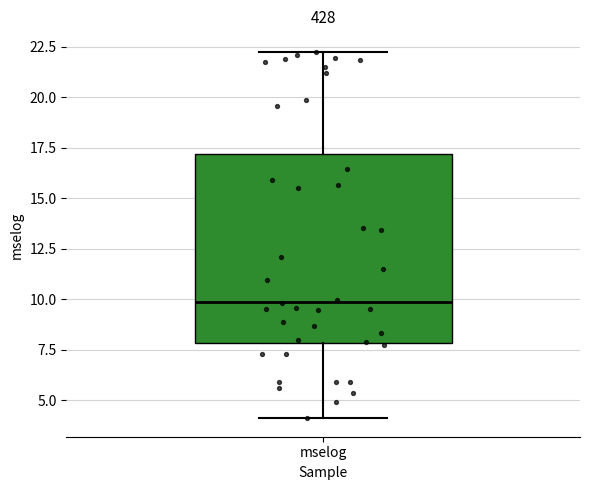

Read this box plot against the y-axis: the position of the median line, the range covered by the box, and the ends of both whiskers. The values are not printed on the chart, so give them approximately, as read against the axis.

median 10, box 8 to 17, whiskers 4 to 22